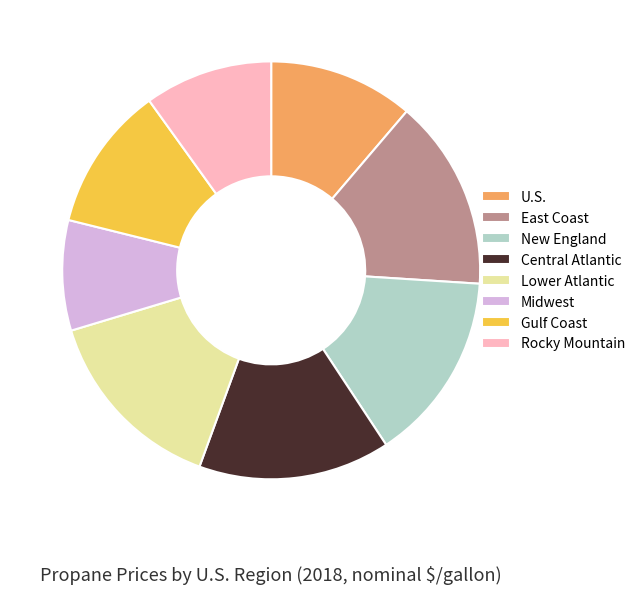

Is there any slice that represents more than half of the pie?

No